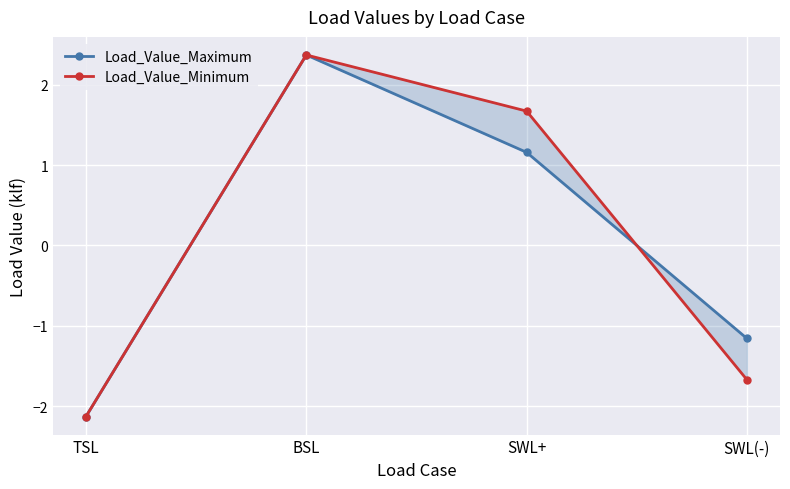

What are all the series names shown in the legend?

Load_Value_Maximum, Load_Value_Minimum